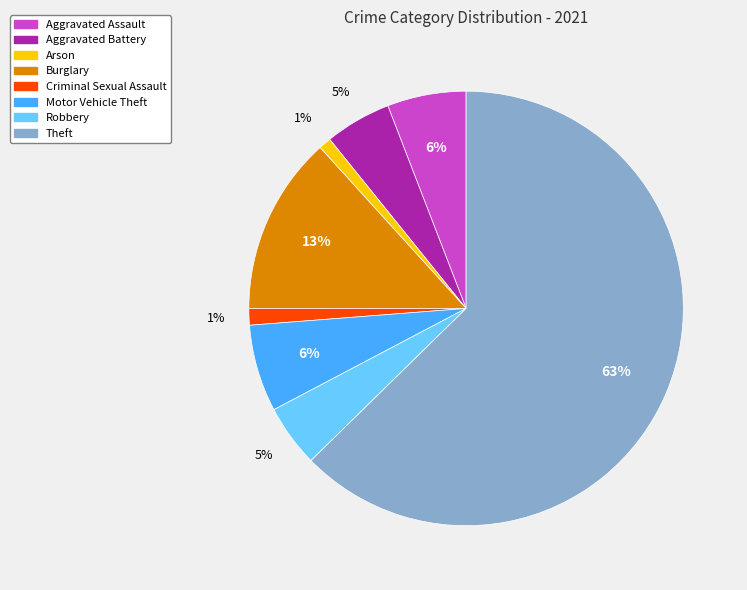

Is there a majority slice in this chart?

Yes